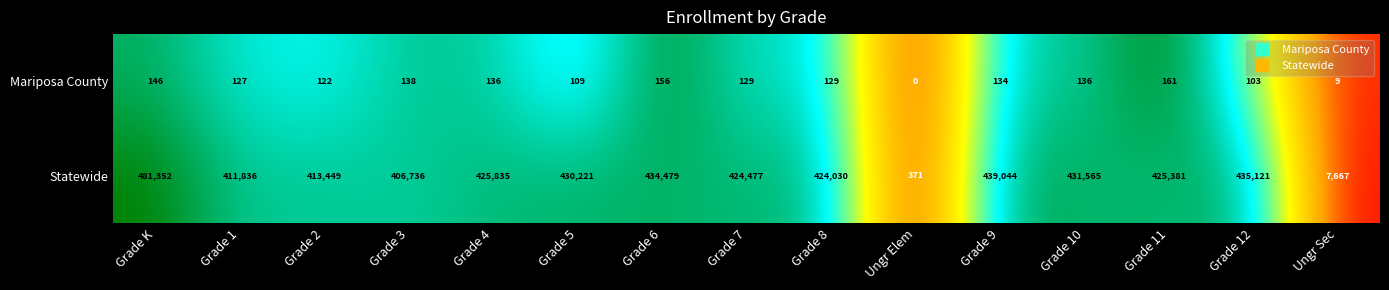

At how many categories does at least one series exceed 0?

15